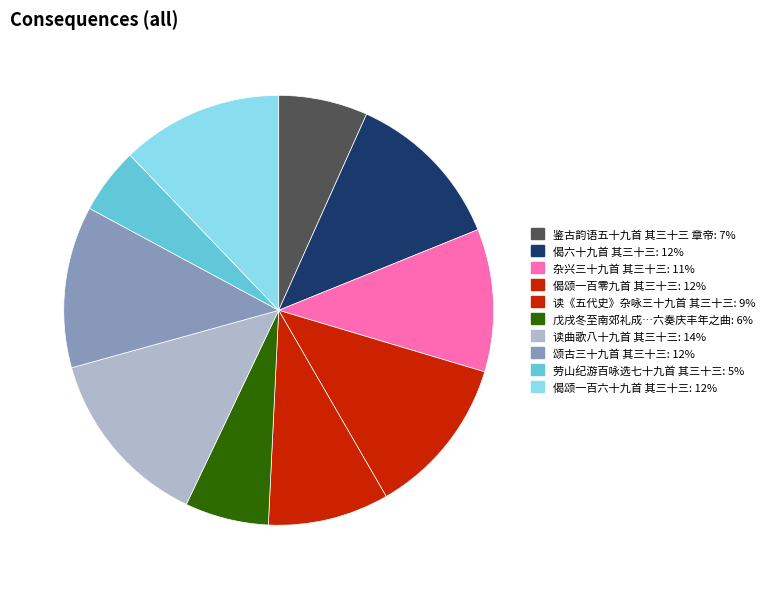

How many slices are in this pie chart?

10